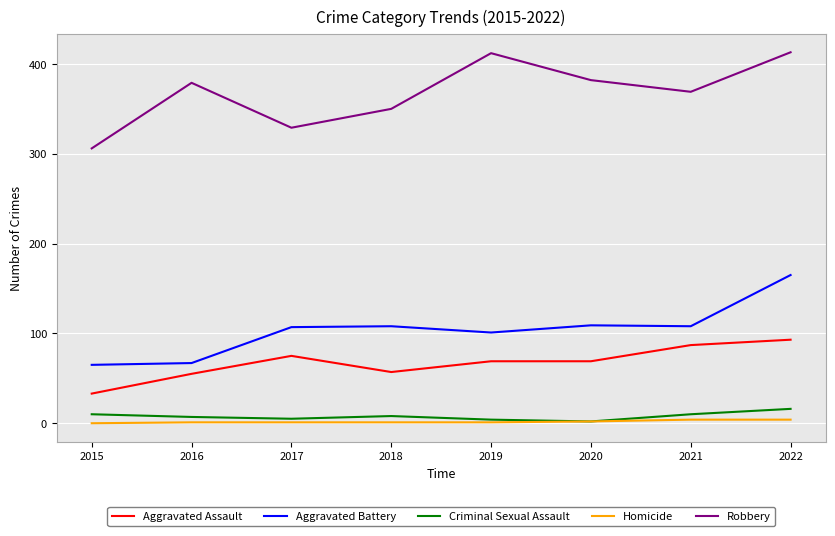

At which category is the sum across all series the highest?

2022